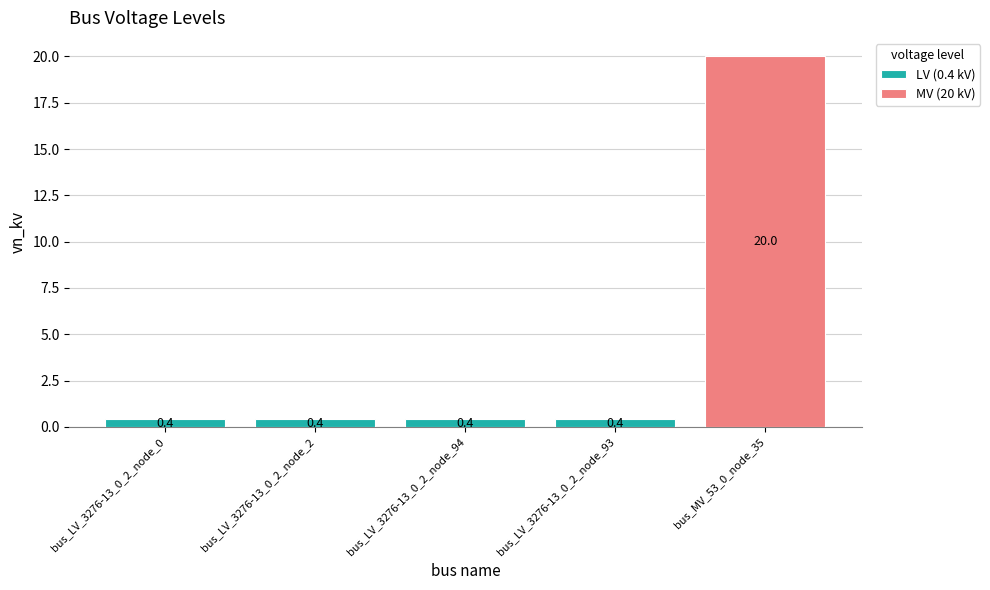

What is the average value?

4.3